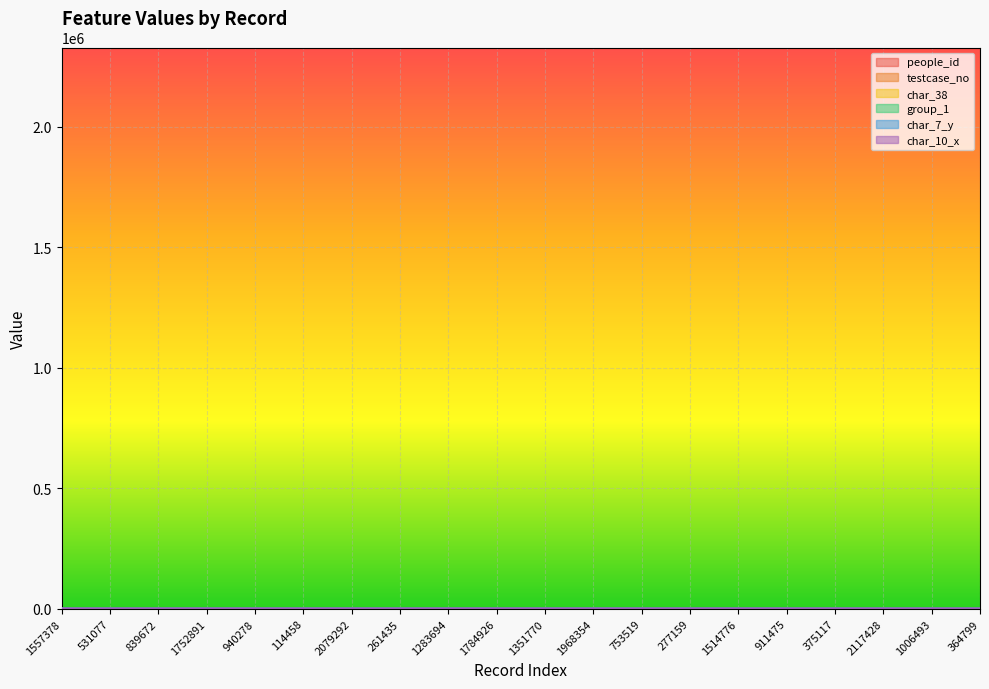

What are all the series names shown in the legend?

people_id, testcase_no, char_38, group_1, char_7_y, char_10_x